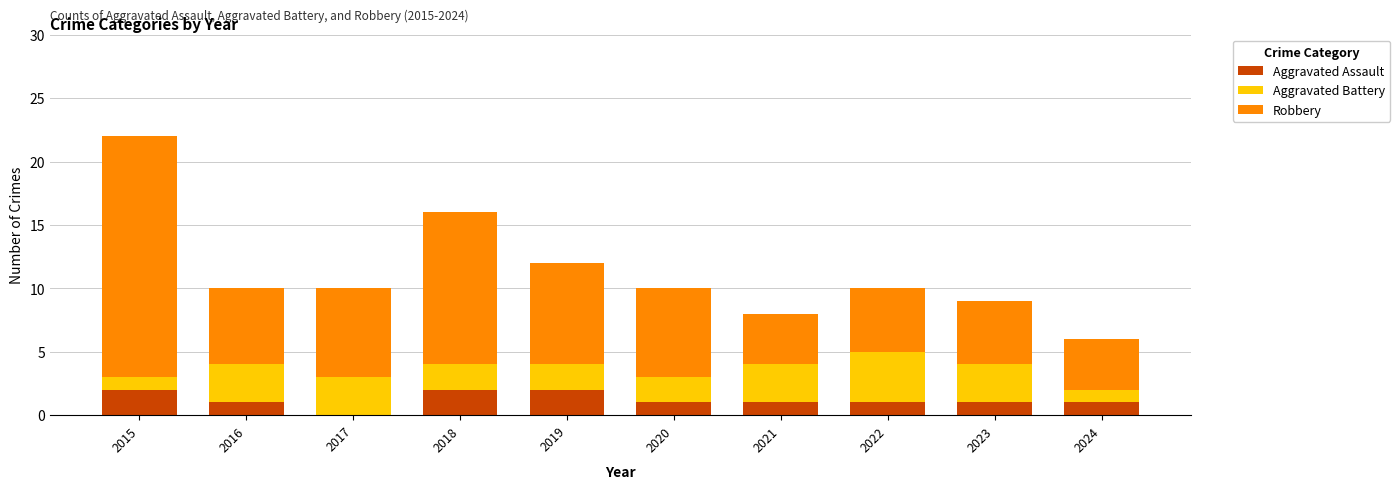

The value of Aggravated Assault at 2019 is 1. True or false?

False